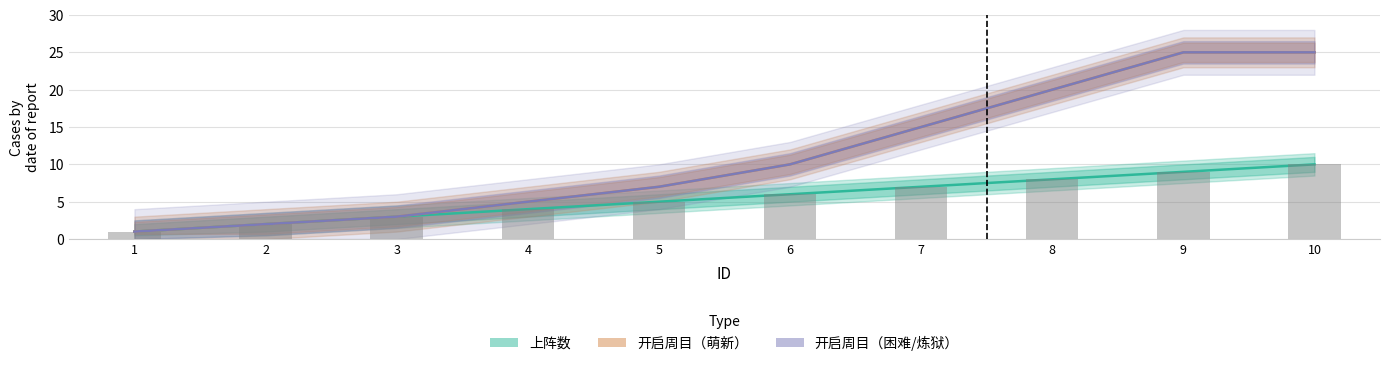

The chart shows a value of 20 at 8. True or false?

True